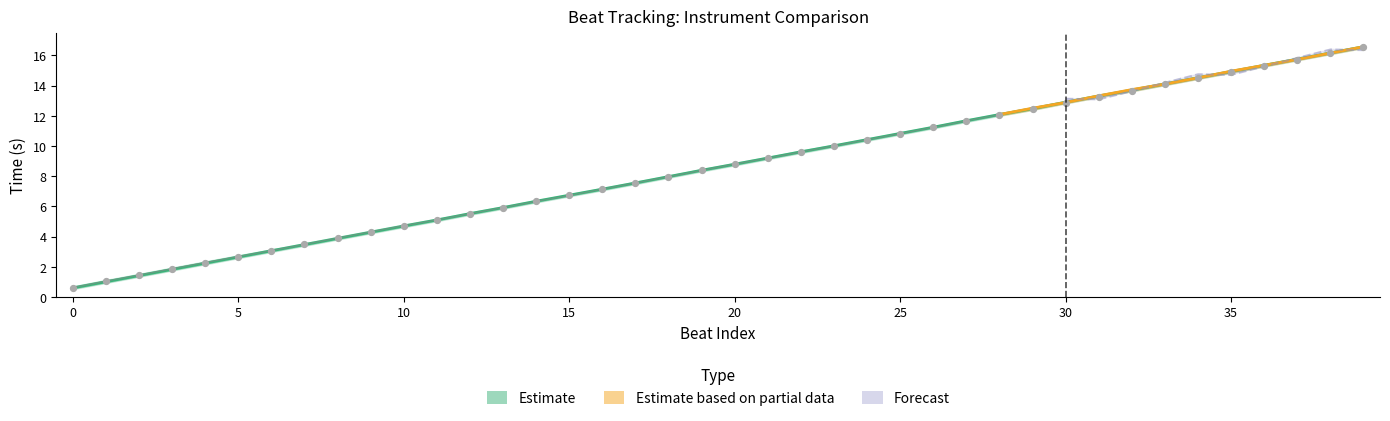

What is the total value across all series at 21?

18.4